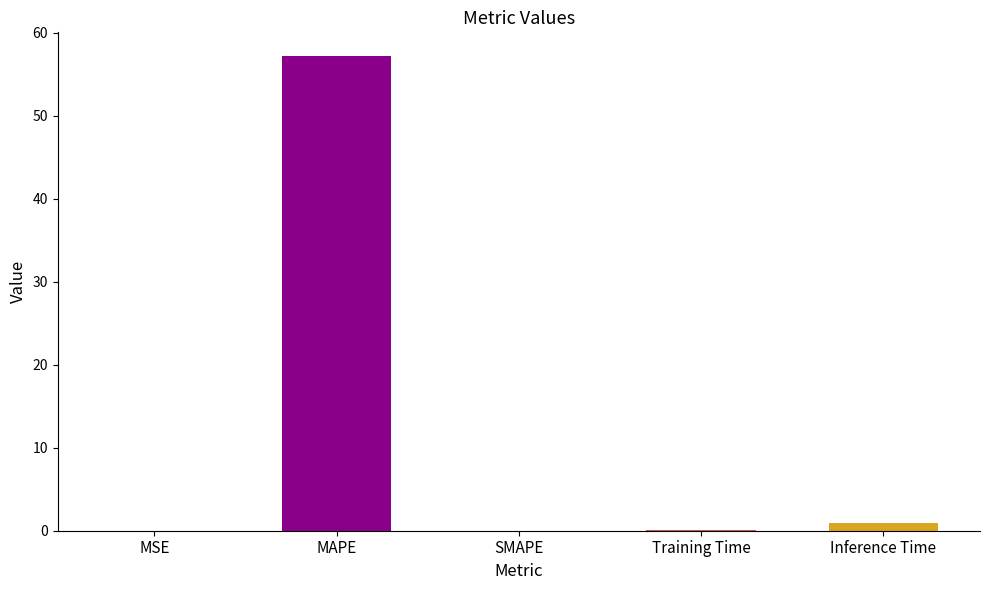

What is the change in value from SMAPE to Inference Time?

+0.9